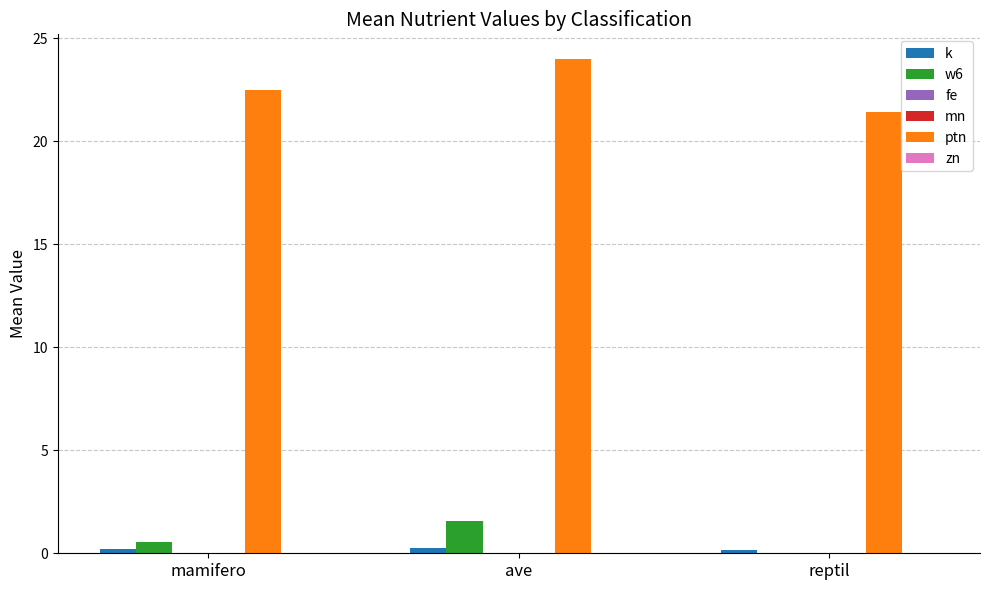

What is the maximum value shown in the chart?

24.0